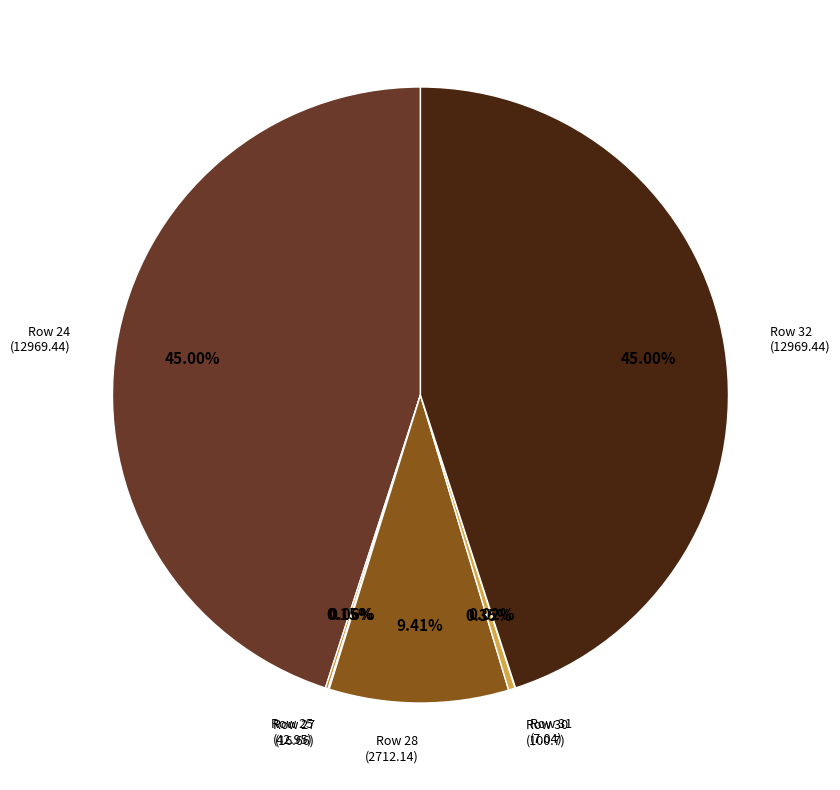

What is the ratio of the value at Row 24 (12969.44) to the value at Row 30 (100.7)?

128.8